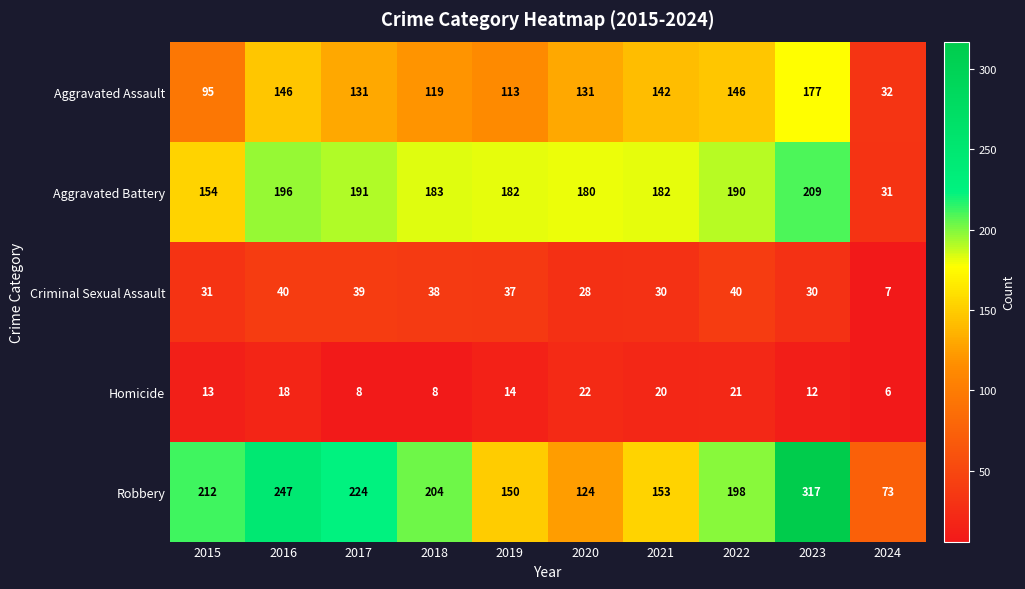

What is the minimum value shown in the chart?

6